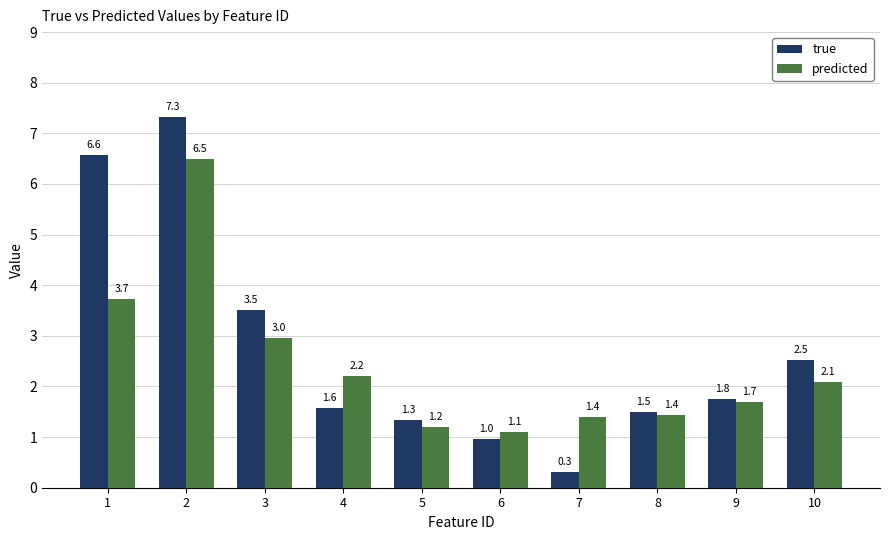

How many data points in predicted are above 2?

5